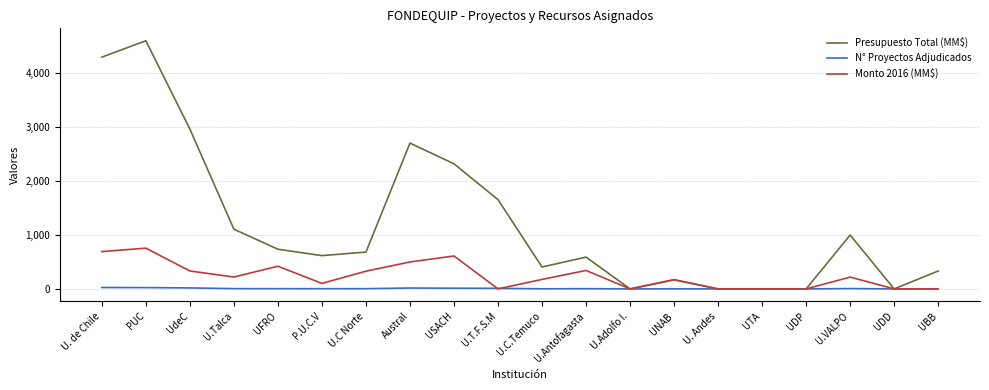

True or false: Presupuesto Total (MM$) has a value of -1728 at UTA.

False